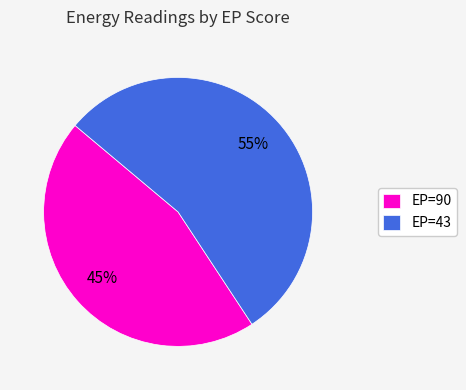

Which slice is the smallest?

EP=90